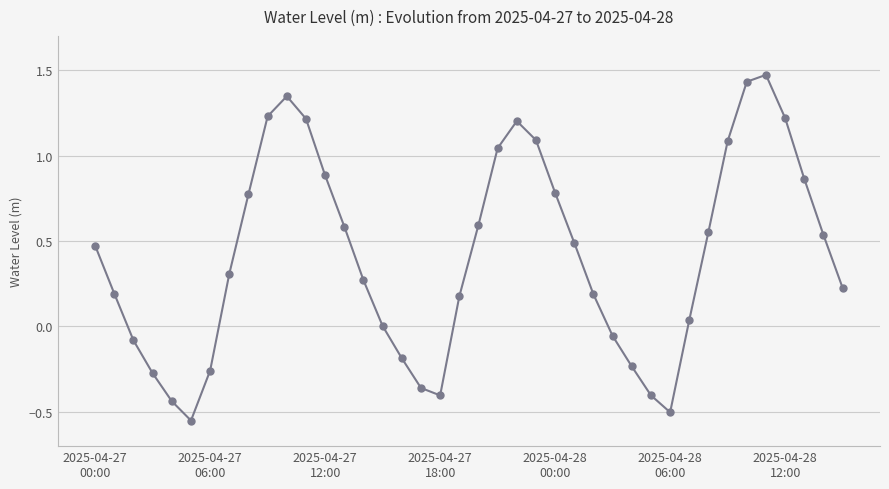

How many categories are shown in the chart?

40